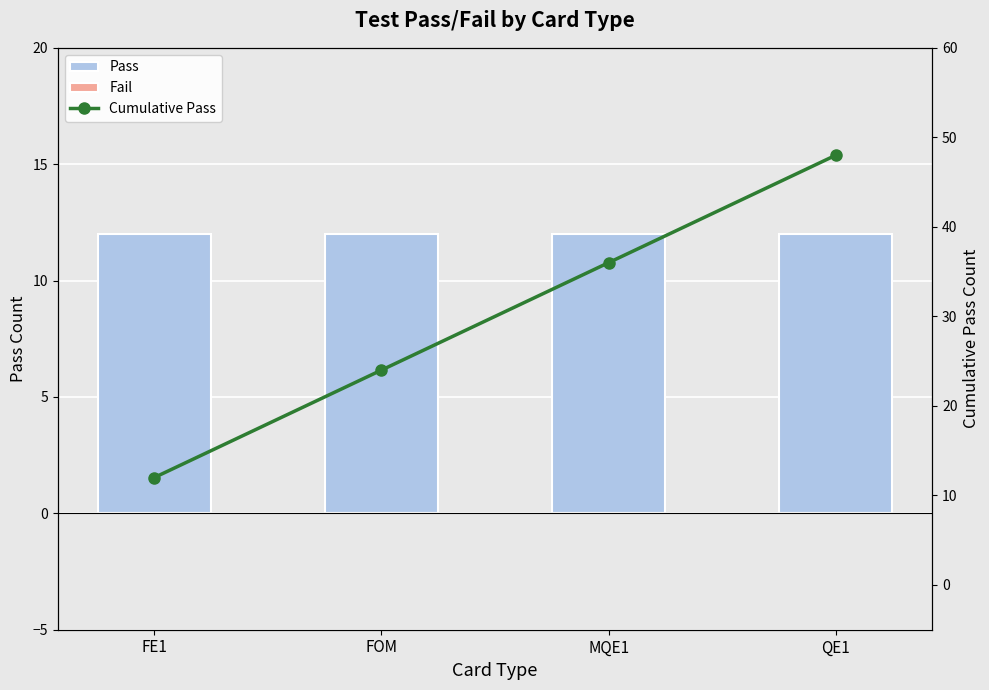

What is the total value across all series at FE1?

24